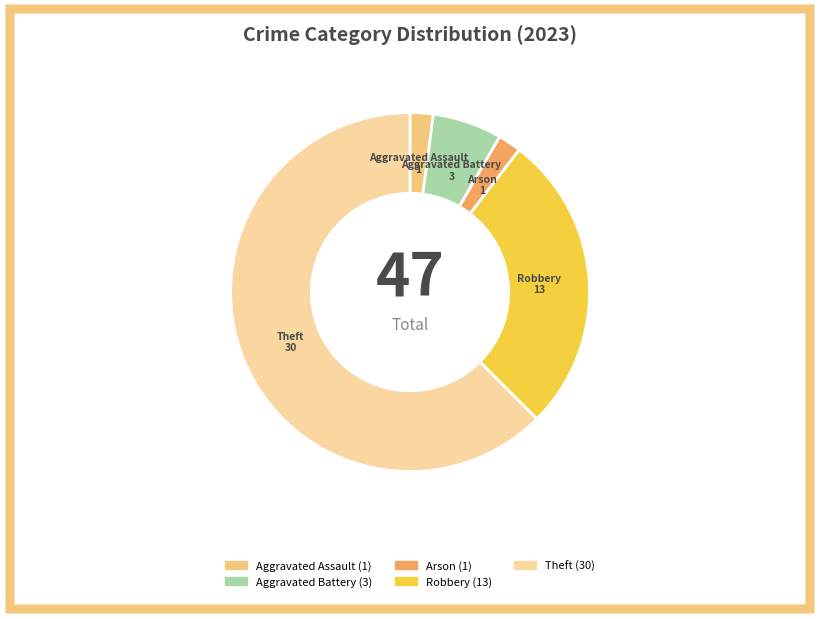

Count the number of slices in the pie.

5